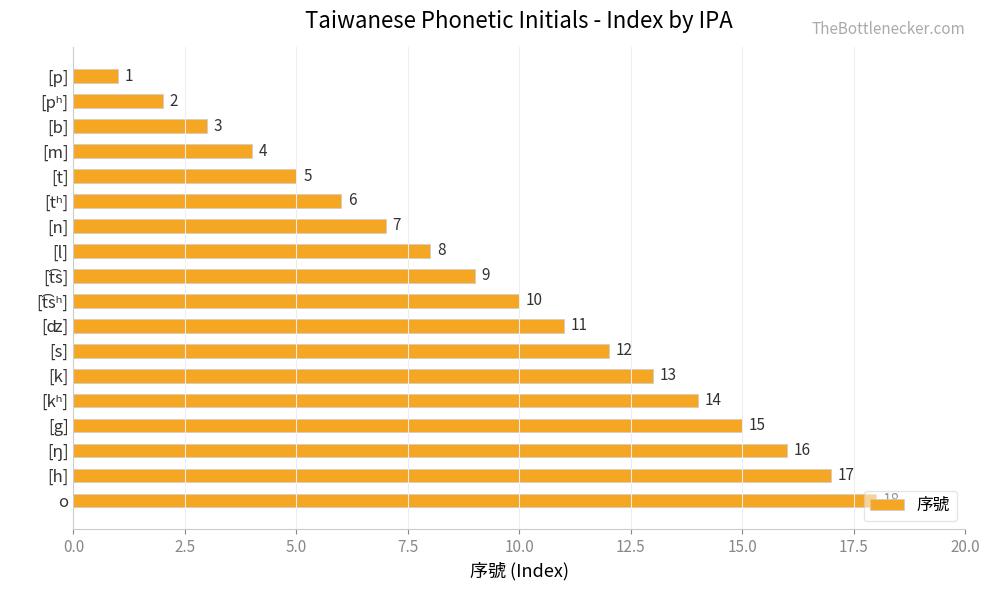

What is the difference between the maximum and minimum values?

17